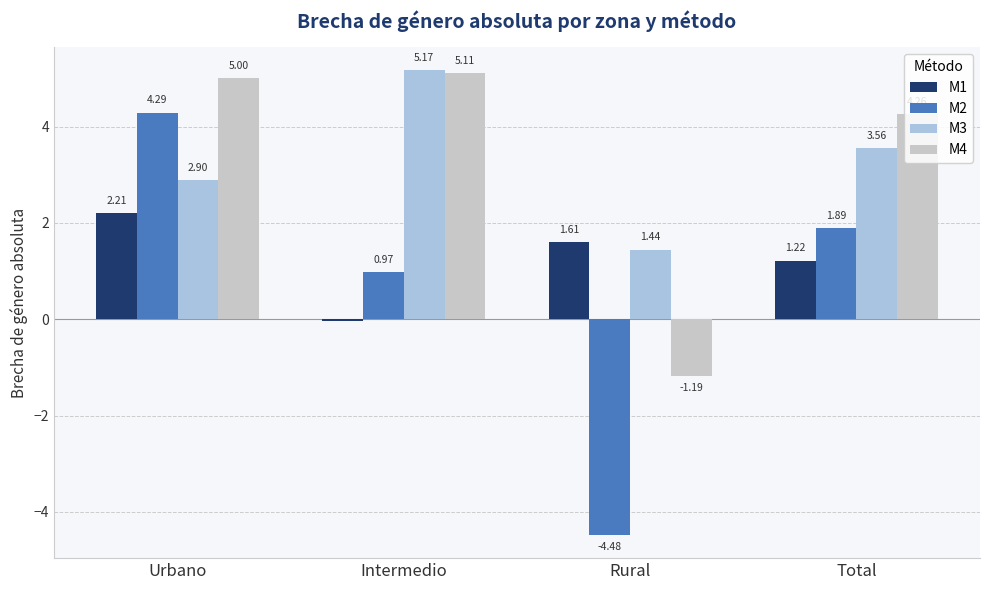

At which label does M4 reach its minimum?

Rural